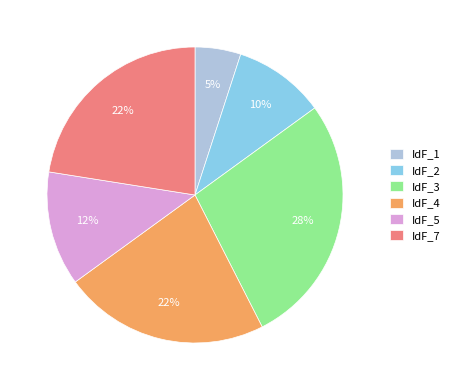

What is the largest slice in the pie chart?

IdF_3